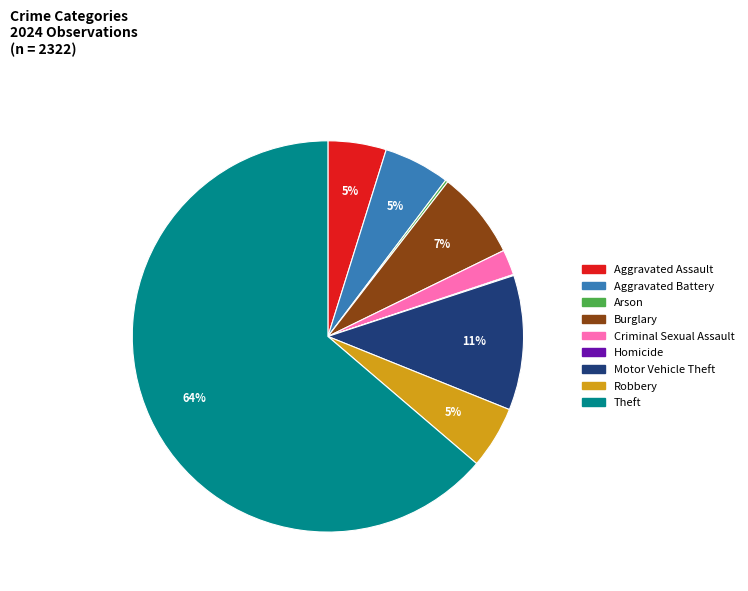

Does Theft represent more than half of the total?

Yes